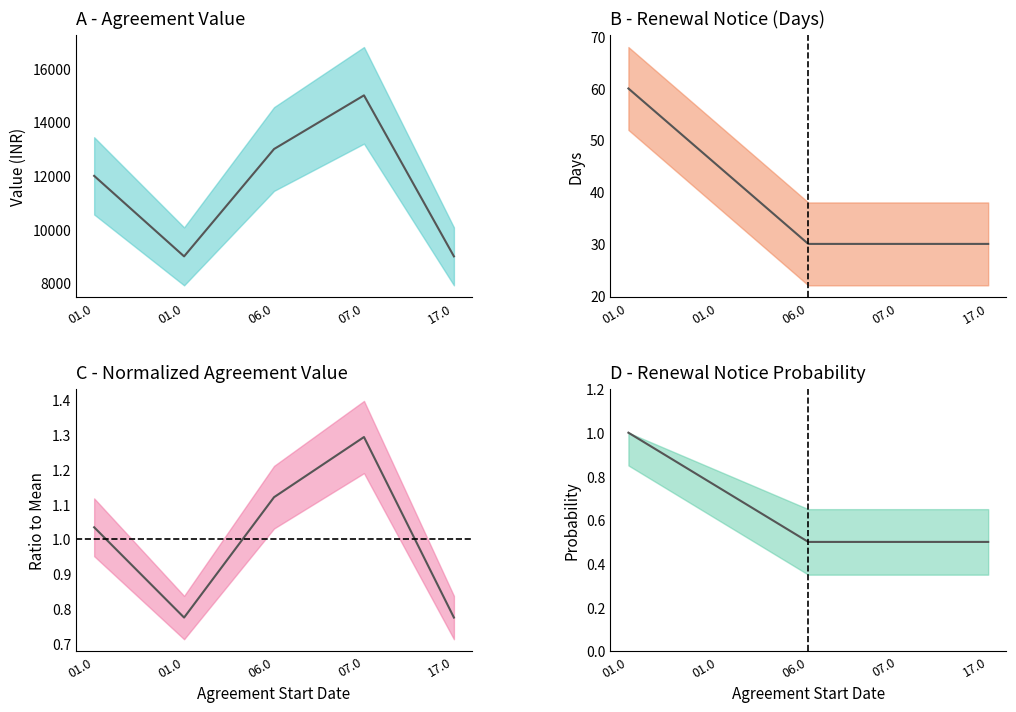

How many values are below 12000?

2